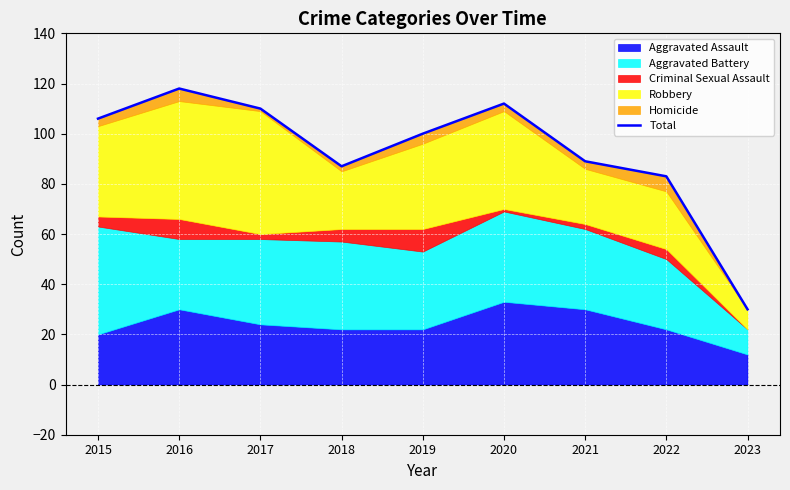

At which label does the data first exceed 100?

2015